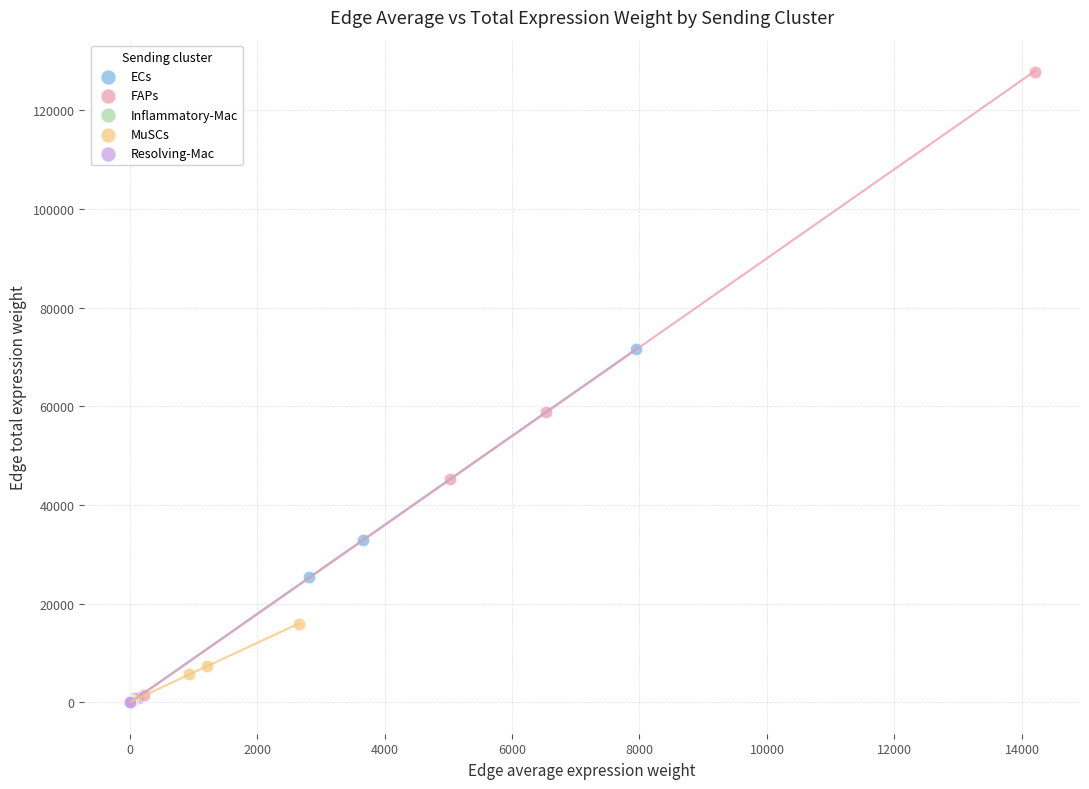

Which series contains the highest Y value?

FAPs